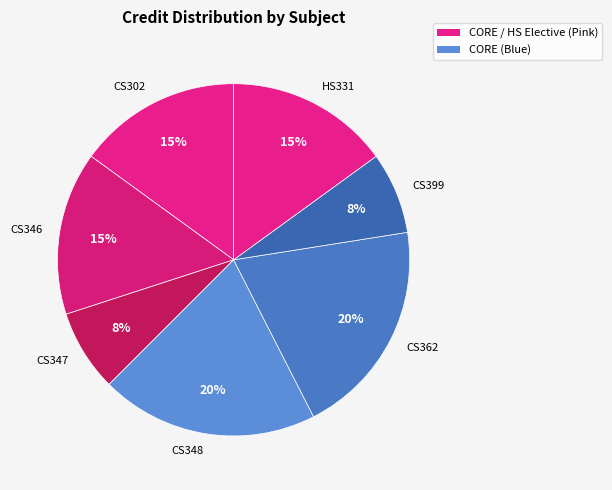

The CS348 slice represents 30% of the pie. True or false?

False